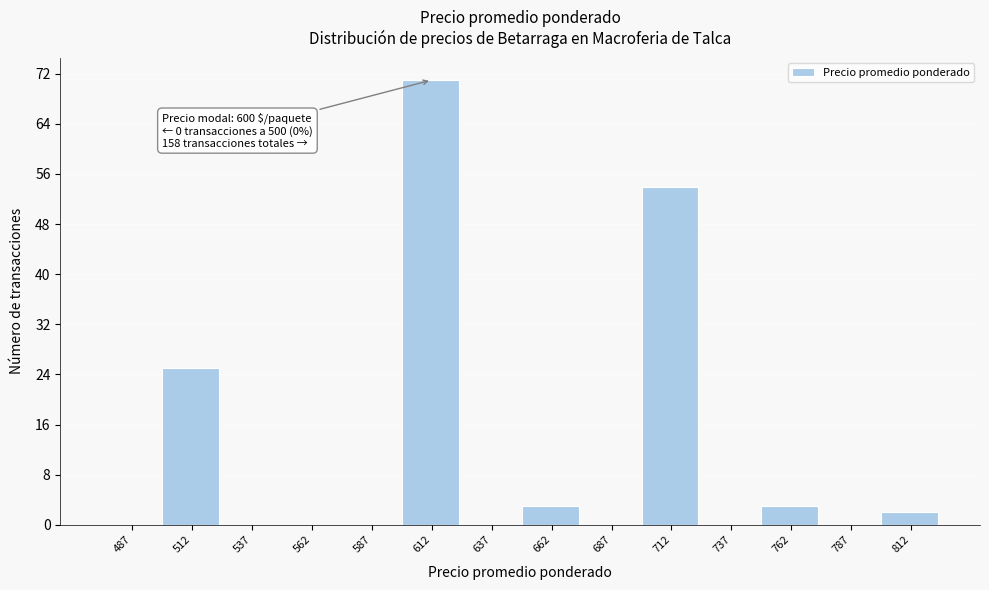

Which range on the x-axis has the tallest bar?

600 to 625